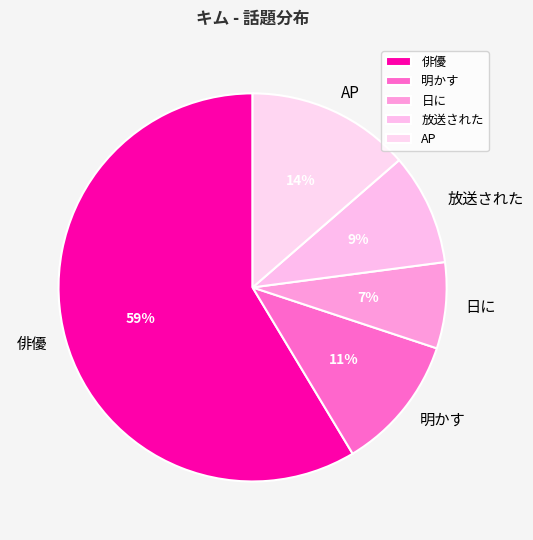

Between 日に and 俳優, which is larger?

俳優